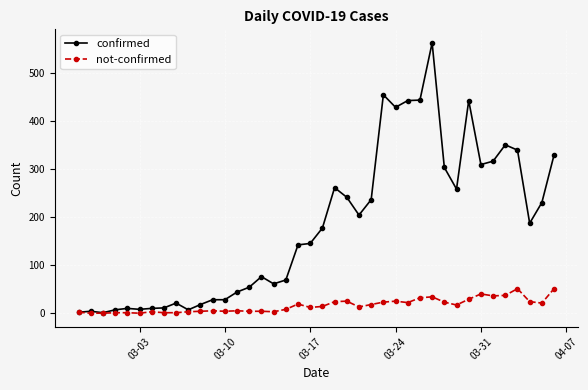

What is the value of the not-confirmed point at the 28th from the left?

22